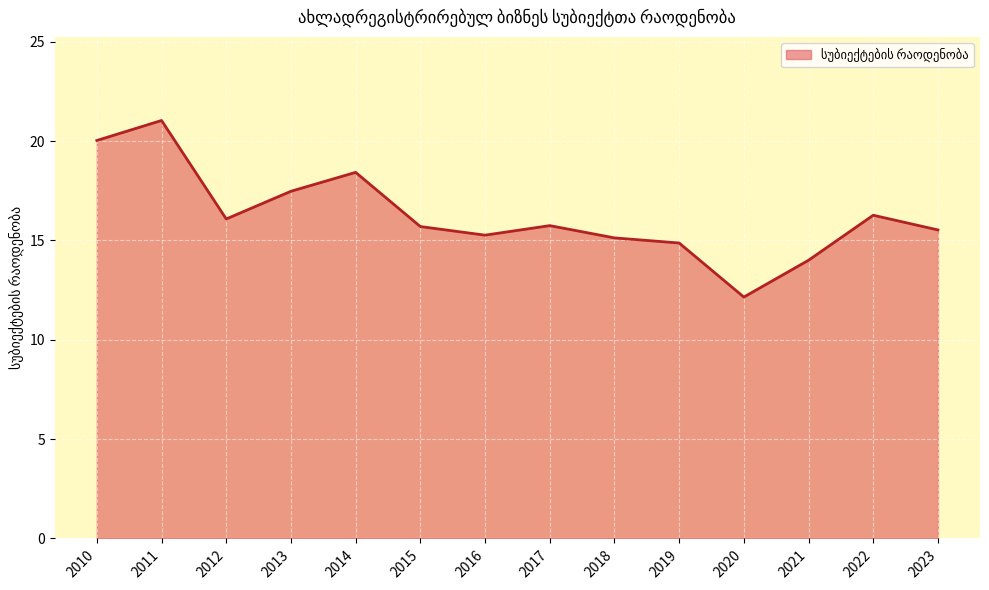

What is the greatest value displayed?

21.0